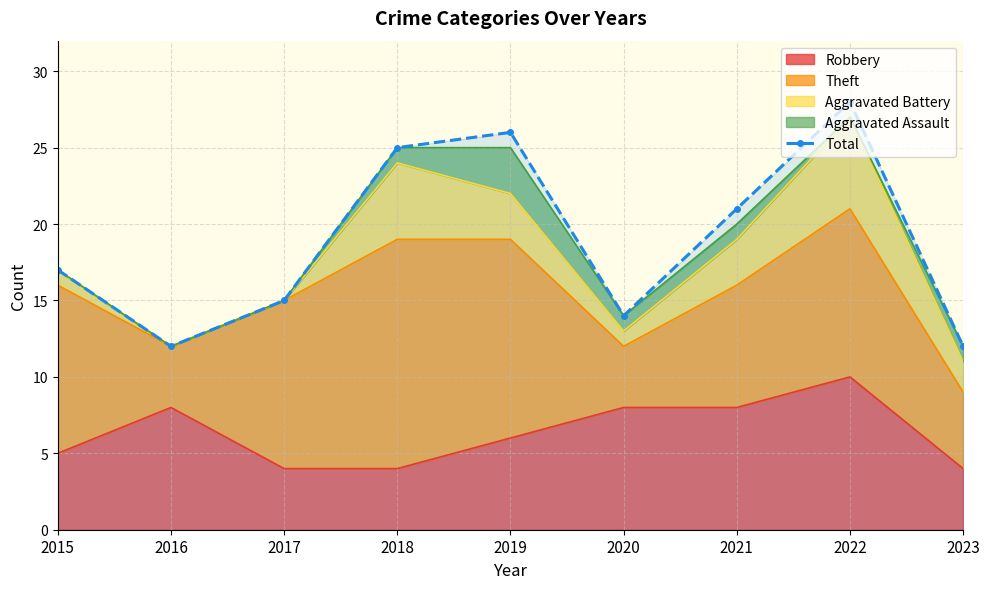

True or false: the data has more than 1 interior local peaks.

True